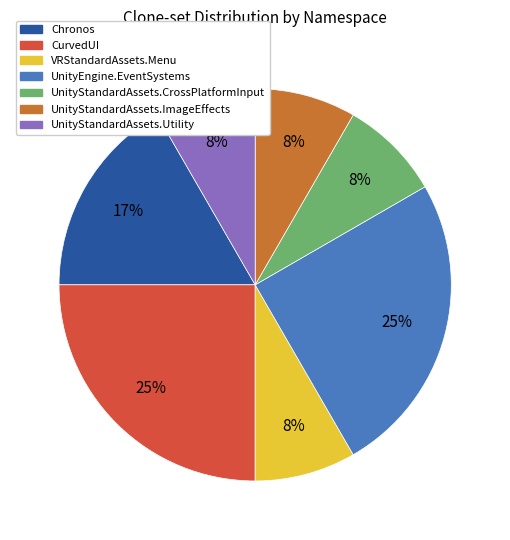

Combined, do Chronos and UnityStandardAssets.Utility account for over 50%?

No